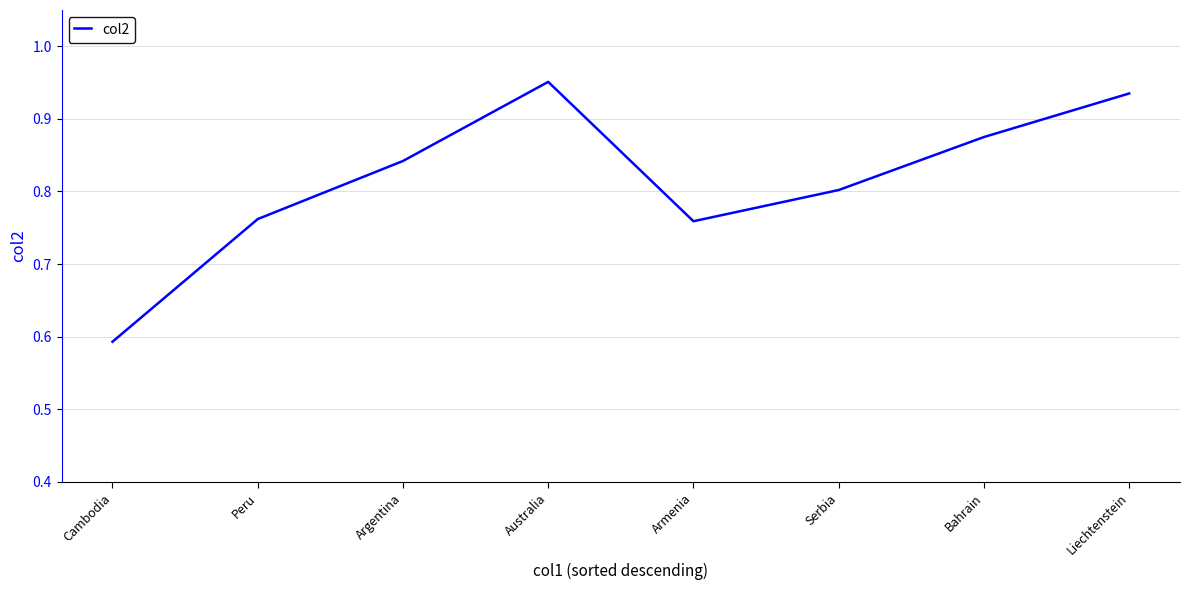

True or false: the data has more than 0 interior local peaks.

True